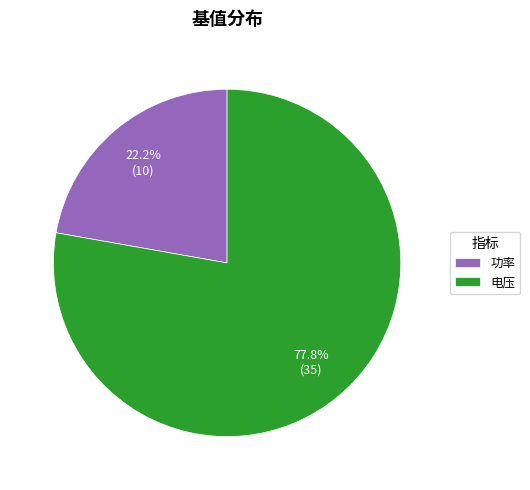

Count the number of slices in the pie.

2